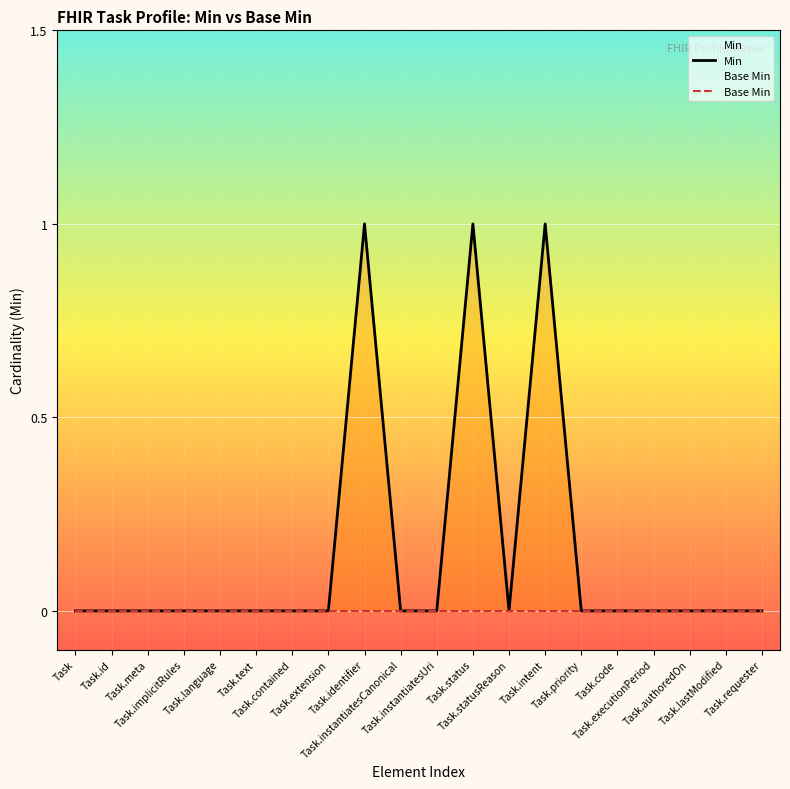

Reading left to right, transcribe all the data shown in this chart.

Min: Task=0	Task.id=0	Task.meta=0	Task.implicitRules=0	Task.language=0	Task.text=0	Task.contained=0	Task.extension=0	Task.identifier=1	Task.instantiatesCanonical=0	Task.instantiatesUri=0	Task.status=1	Task.statusReason=0	Task.intent=1	Task.priority=0	Task.code=0	Task.executionPeriod=0	Task.authoredOn=0	Task.lastModified=0	Task.requester=0
Base Min: Task=0	Task.id=0	Task.meta=0	Task.implicitRules=0	Task.language=0	Task.text=0	Task.contained=0	Task.extension=0	Task.identifier=0	Task.instantiatesCanonical=0	Task.instantiatesUri=0	Task.status=0	Task.statusReason=0	Task.intent=0	Task.priority=0	Task.code=0	Task.executionPeriod=0	Task.authoredOn=0	Task.lastModified=0	Task.requester=0